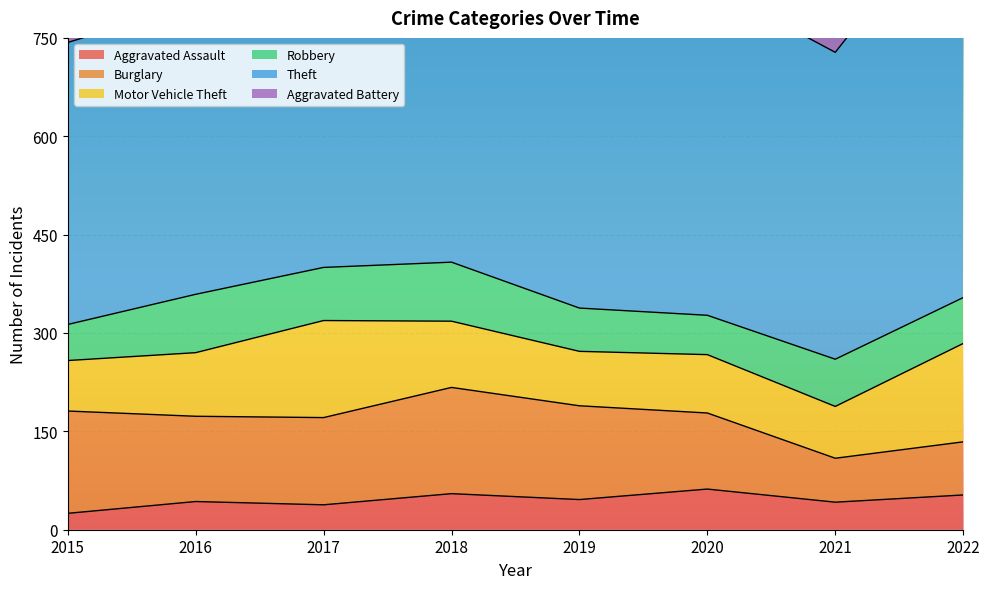

The value of Aggravated Assault at 2018 is 14. True or false?

False